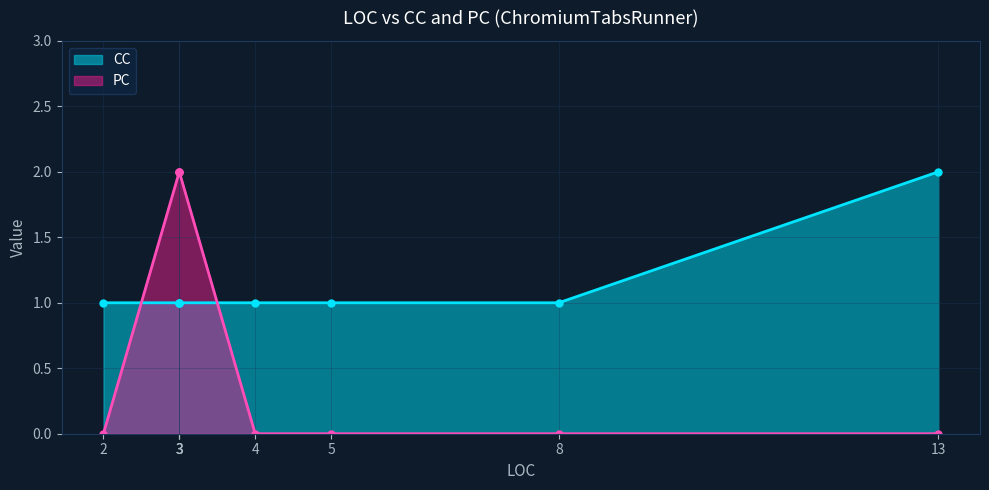

What is the label of the 6th point from the left?

13